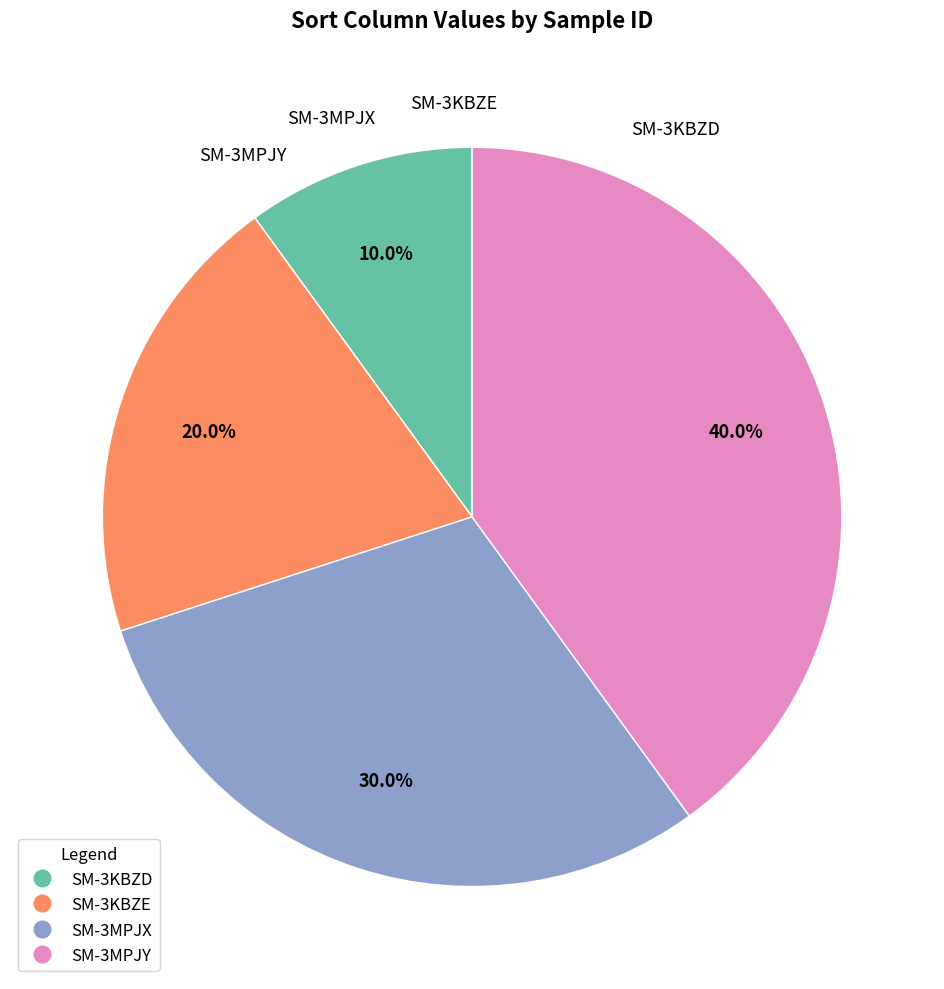

True or false: SM-3MPJY accounts for 26% of the total.

False